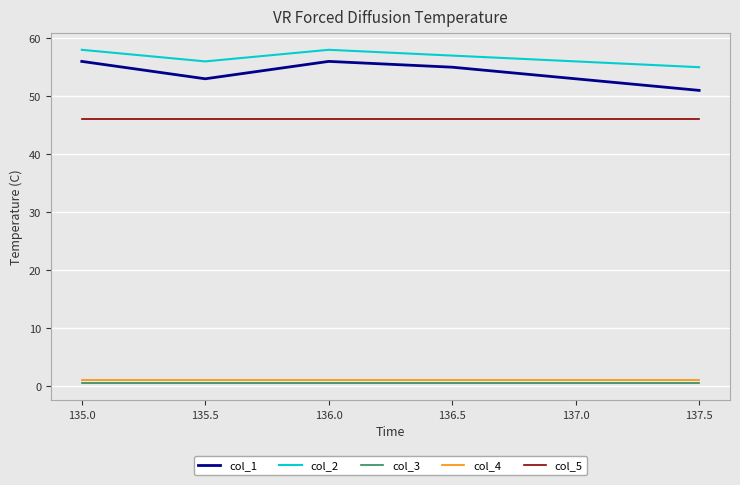

True or false: col_3 and col_1 intersect in this chart.

False